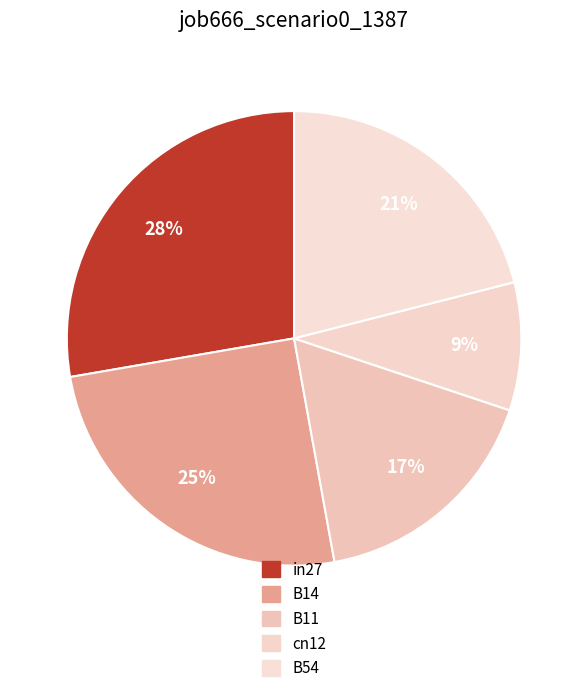

Is it true that B54 is 21% of the pie?

True